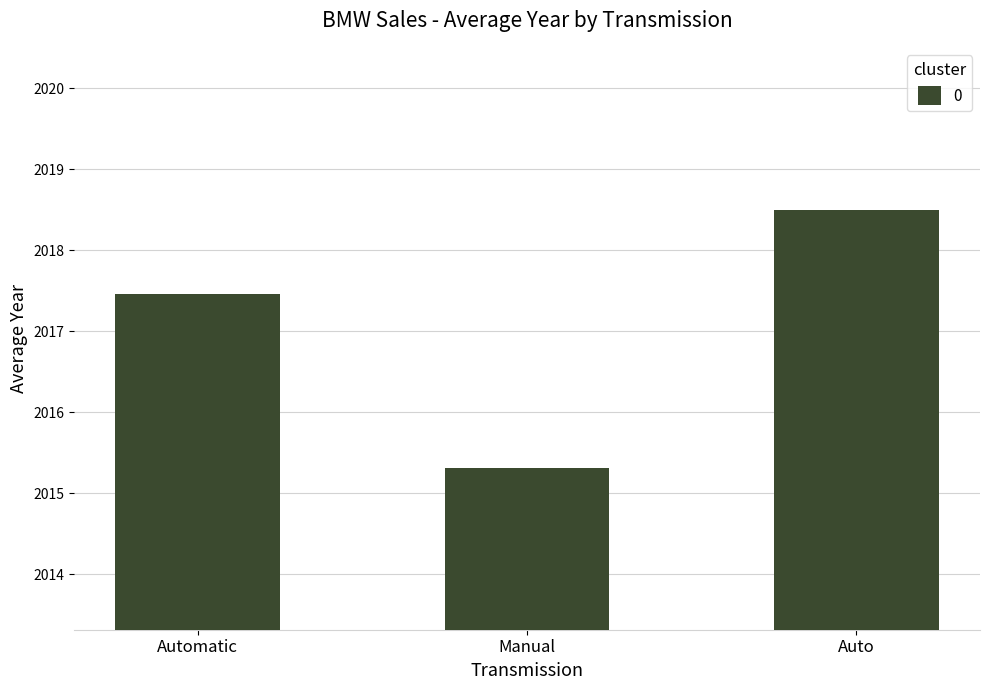

Does the chart contain any negative values?

No